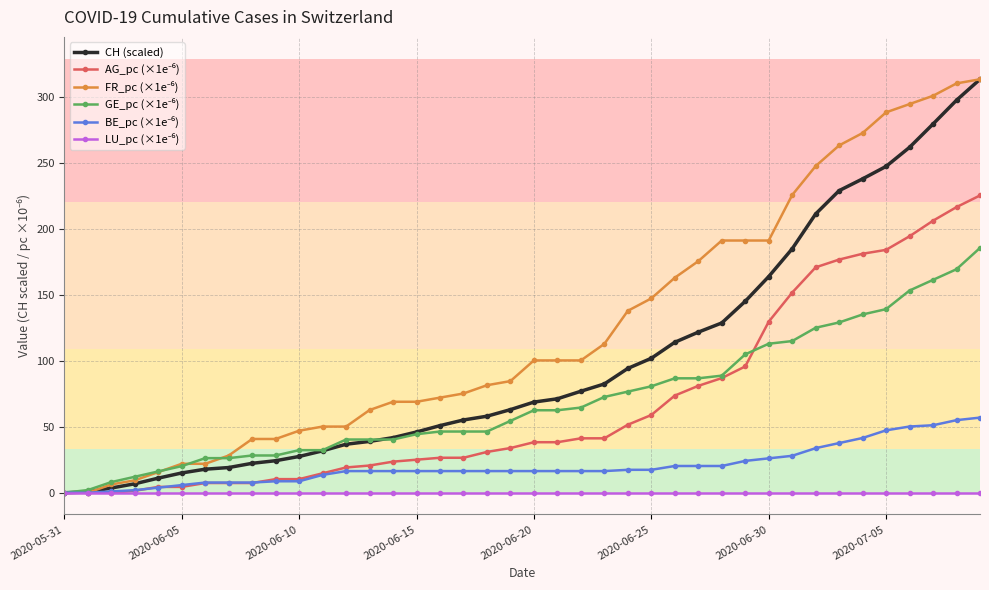

What is the maximum value shown in the chart?

313.8